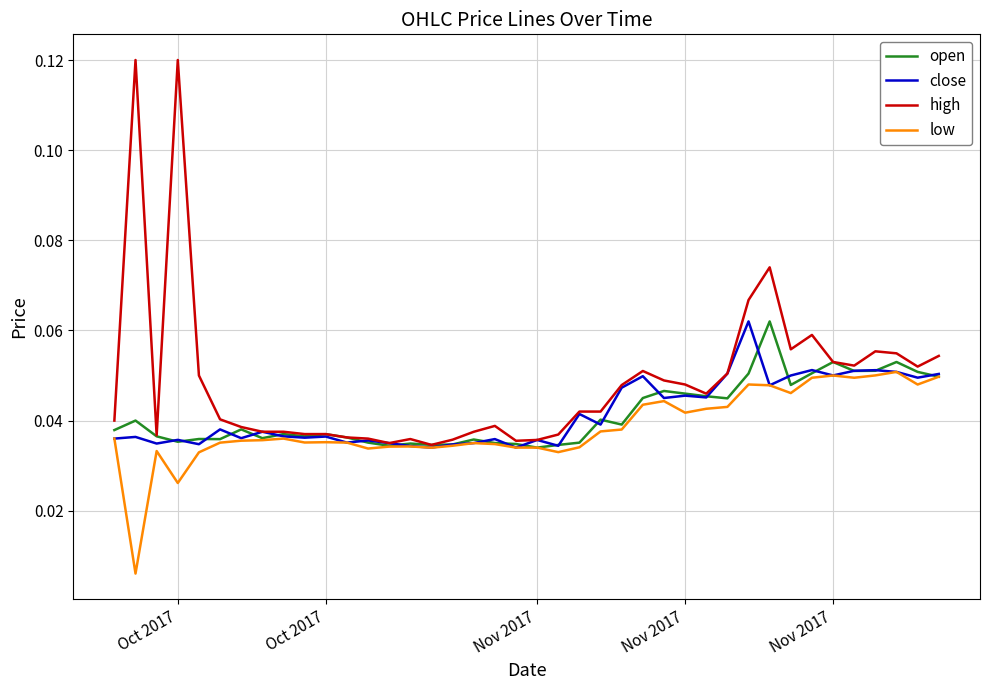

What are all the series names shown in the legend?

open, close, high, low